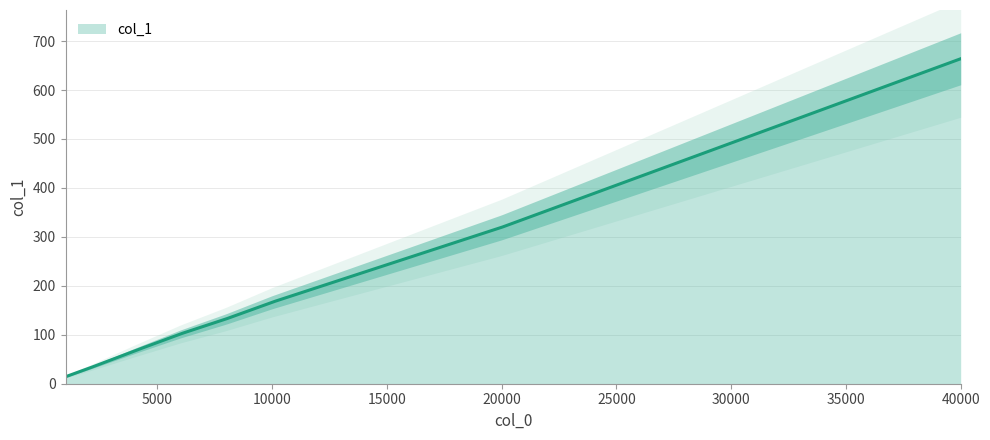

What is the difference between the maximum and minimum values?

649.7